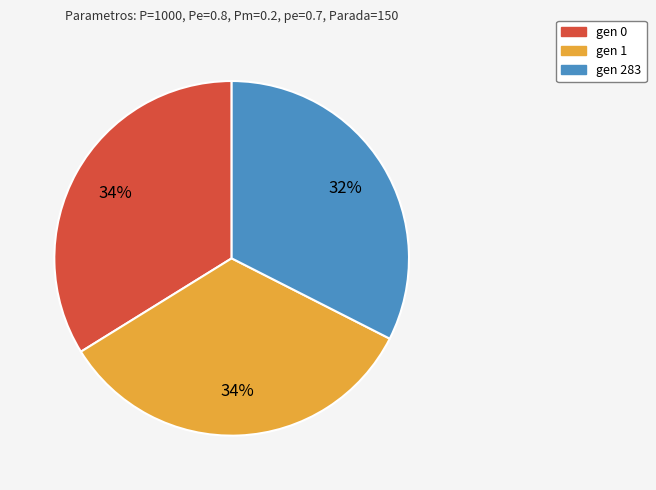

To the nearest percent, what is the combined percentage of gen 1 and gen 0?

68%